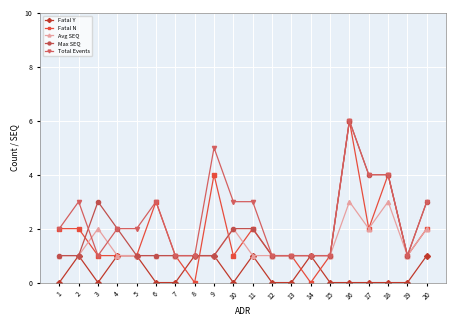

Which series has the largest range (max minus min)?

Fatal N